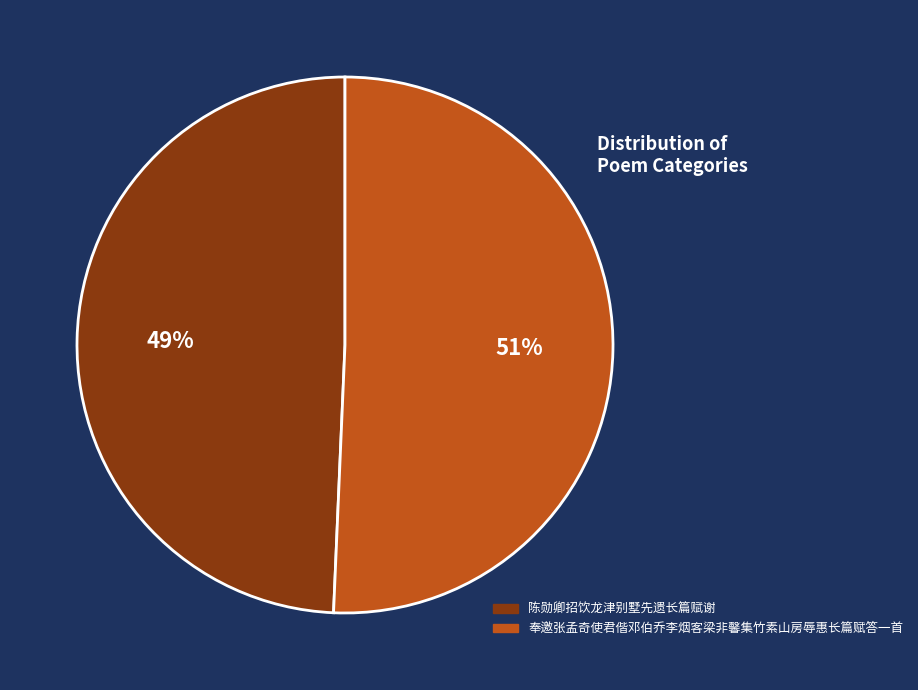

What percentage is the 奉邀张孟奇使君偕邓伯乔李烟客梁非馨集竹素山房辱惠长篇赋答一首 slice, to the nearest percent?

51%